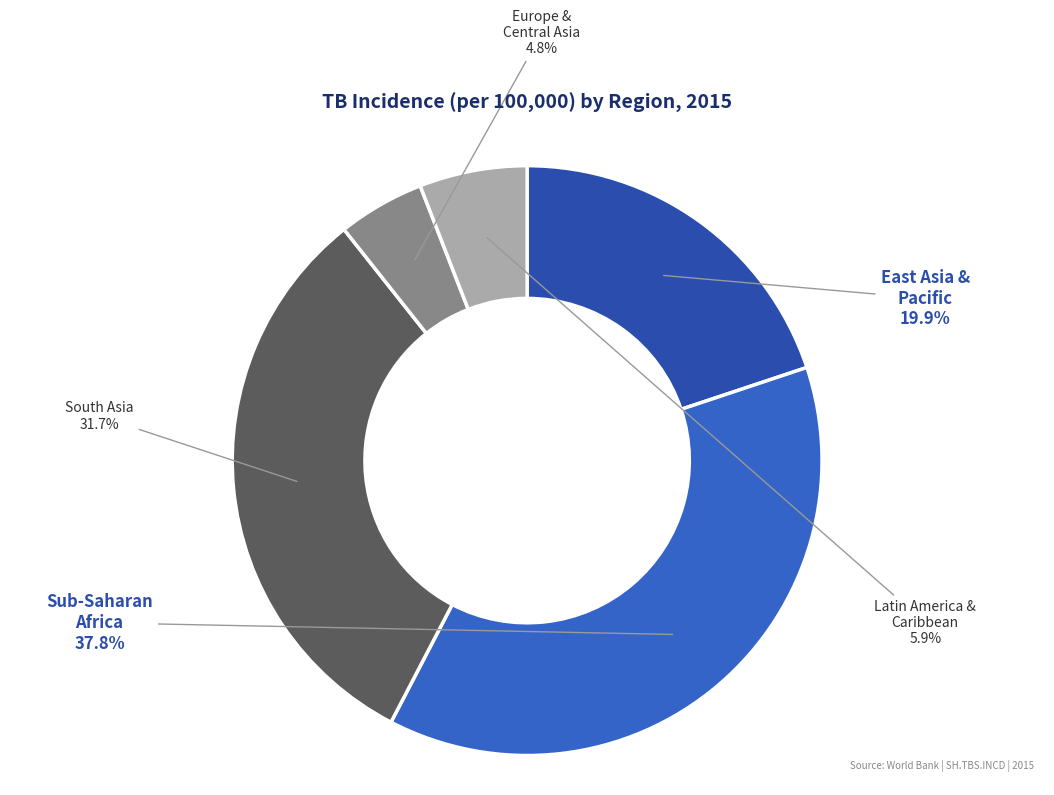

What percentage is the Sub-Saharan Africa slice, to the nearest percent?

38%